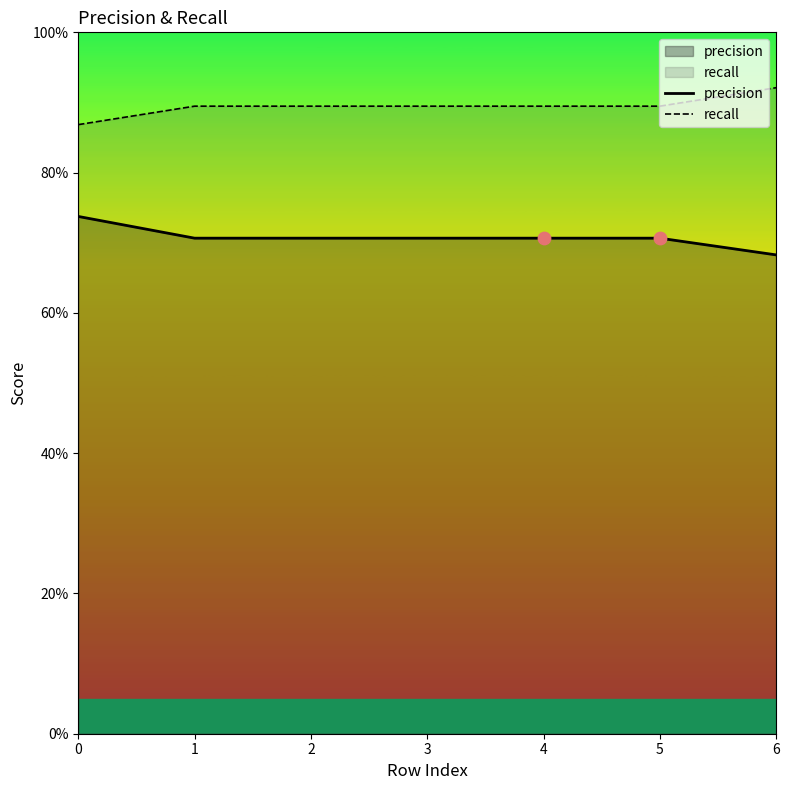

Which series contains the lowest Y value?

precision